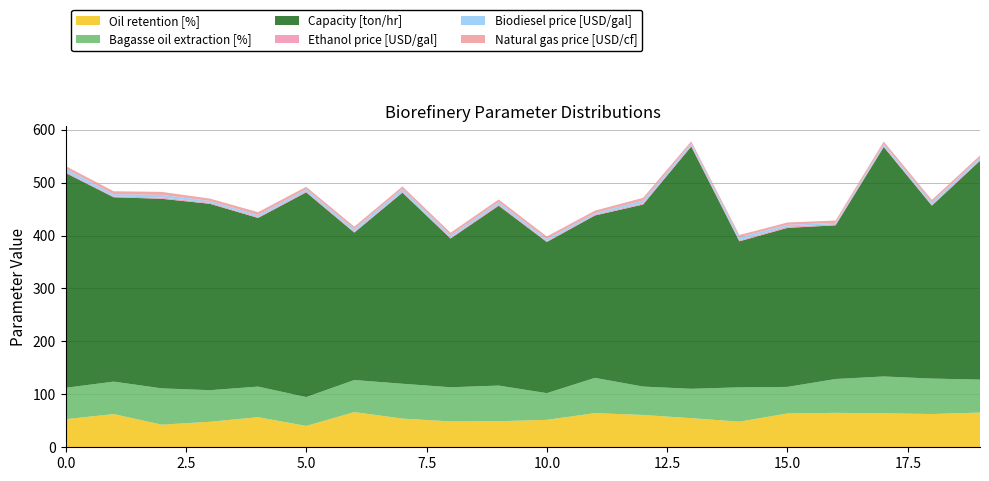

Reading left to right, what are all the values shown in this chart?

Oil retention [%]: 0=53.0	1=62.7	2=42.7	3=48.2	4=56.8	5=40.3	6=66.5	7=54.2	8=48.8	9=49.2	10=51.8	11=64.5	12=61.1	13=55.0	14=48.4	15=63.9	16=65.0	17=64.2	18=62.8	19=65.6
Bagasse oil extraction [%]: 0=59.3	1=61.3	2=68.6	3=59.7	4=57.8	5=54.5	6=60.6	7=65.8	8=64.5	9=67.4	10=50.4	11=66.6	12=53.6	13=55.5	14=64.8	15=50.1	16=64.0	17=69.6	18=66.9	19=62.2
Capacity [ton/hr]: 0=405.9	1=348.2	2=358.1	3=352.1	4=318.6	5=386.7	6=278.5	7=361.1	8=280.9	9=339.7	10=285.5	11=306.7	12=343.9	13=457.7	14=275.8	15=300.4	16=290.3	17=433.5	18=326.7	19=413.4
Ethanol price [USD/gal]: 0=2.4	1=1.6	2=2.4	3=1.9	4=1.7	5=2.1	6=1.6	7=1.6	8=1.8	9=2.5	10=1.6	11=1.7	12=2.2	13=2.2	14=1.9	15=2.6	16=2.2	17=2.0	18=1.8	19=2.0
Biodiesel price [USD/gal]: 0=6.0	1=4.2	2=5.0	3=3.4	4=3.9	5=3.8	6=4.9	7=5.5	8=4.0	9=4.5	10=4.0	11=2.9	12=5.3	13=3.7	14=5.8	15=3.2	16=2.5	17=3.5	18=4.3	19=4.1
Natural gas price [USD/cf]: 0=4.8	1=5.5	2=5.6	3=4.5	4=5.4	5=4.6	6=4.7	7=4.7	8=5.2	9=4.8	10=4.9	11=4.5	12=5.2	13=3.9	14=4.3	15=4.4	16=4.3	17=4.8	18=4.6	19=3.9